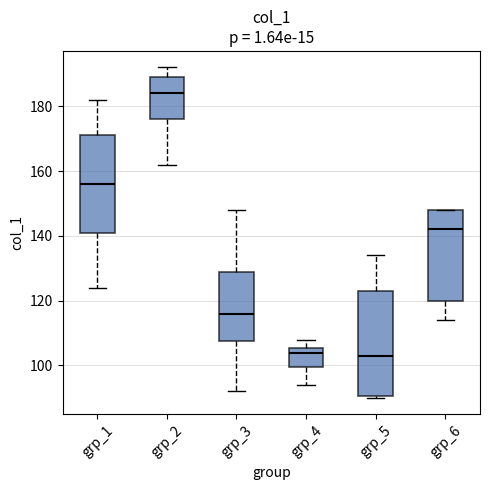

Which box is the tallest, from its lower edge to its upper edge?

grp_5